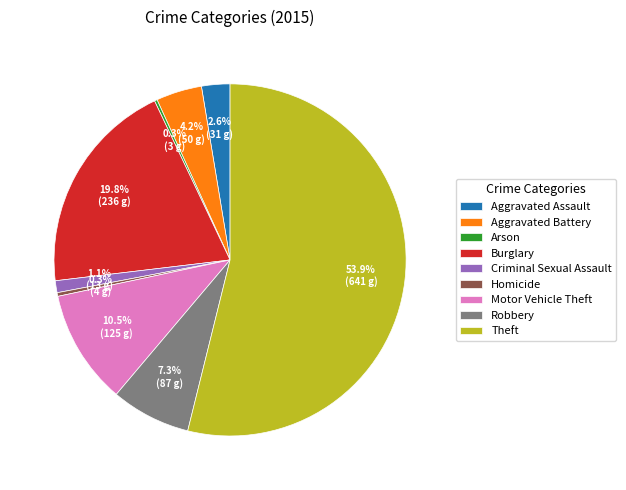

Does Theft account for over 50% of the chart?

Yes